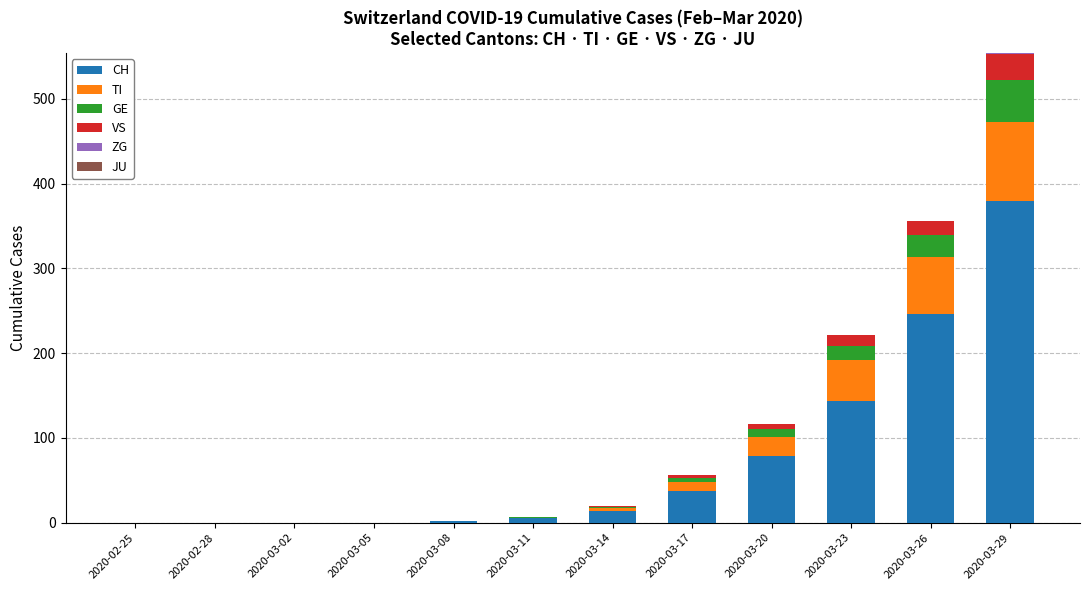

At which category is the sum across all series the highest?

2020-03-29